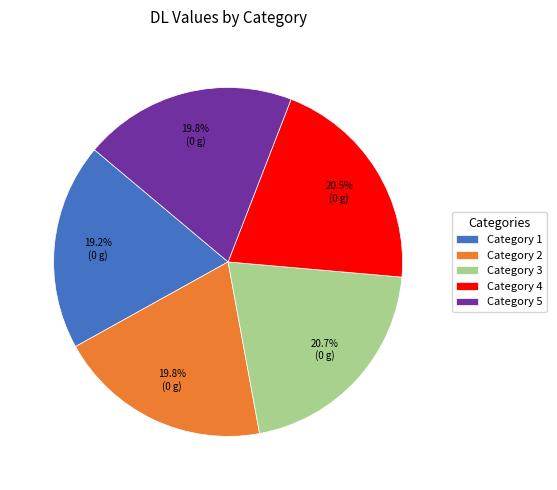

Which category has the smallest portion of the pie?

Category 1